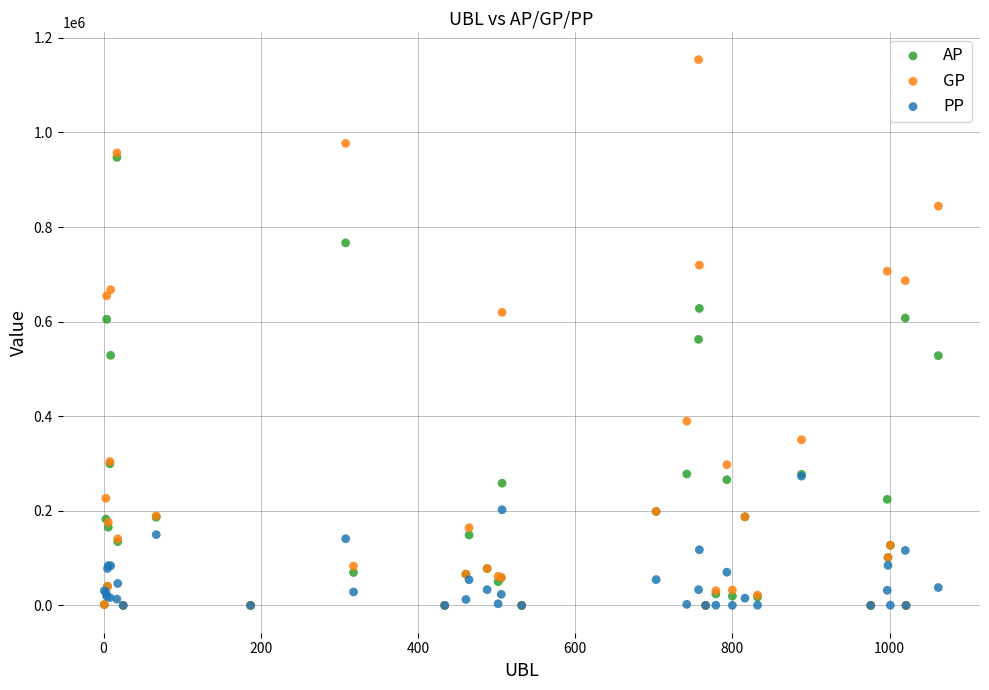

Which series has the widest spread of Y values?

GP